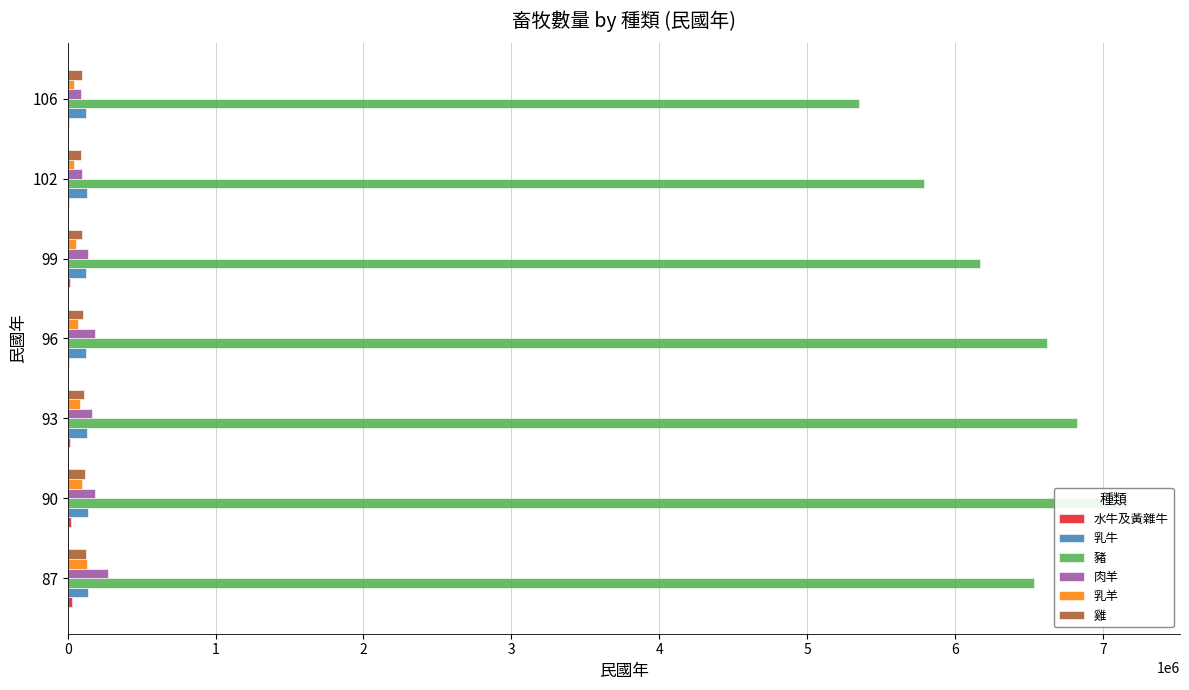

What are all the series names shown in the legend?

水牛及黃雜牛, 乳牛, 豬, 肉羊, 乳羊, 雞